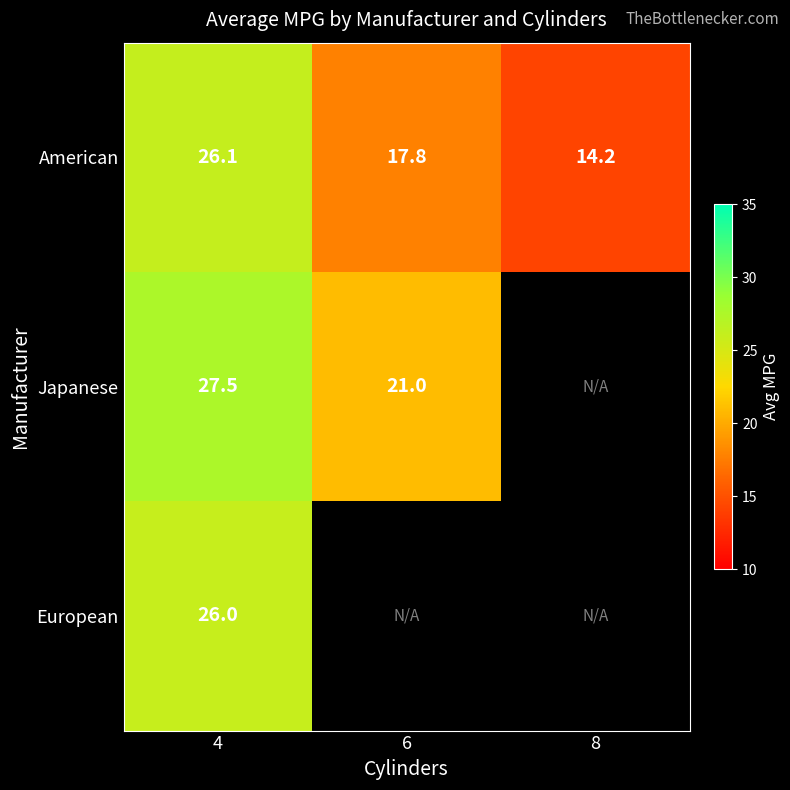

What is the difference between the highest and lowest values at 6?

3.2